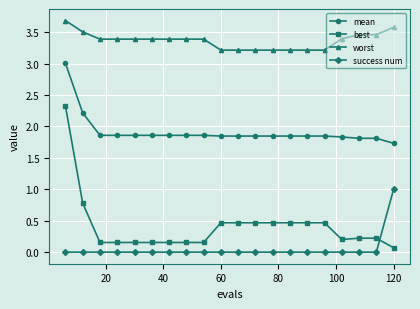

What are all the series names shown in the legend?

mean, best, worst, success num